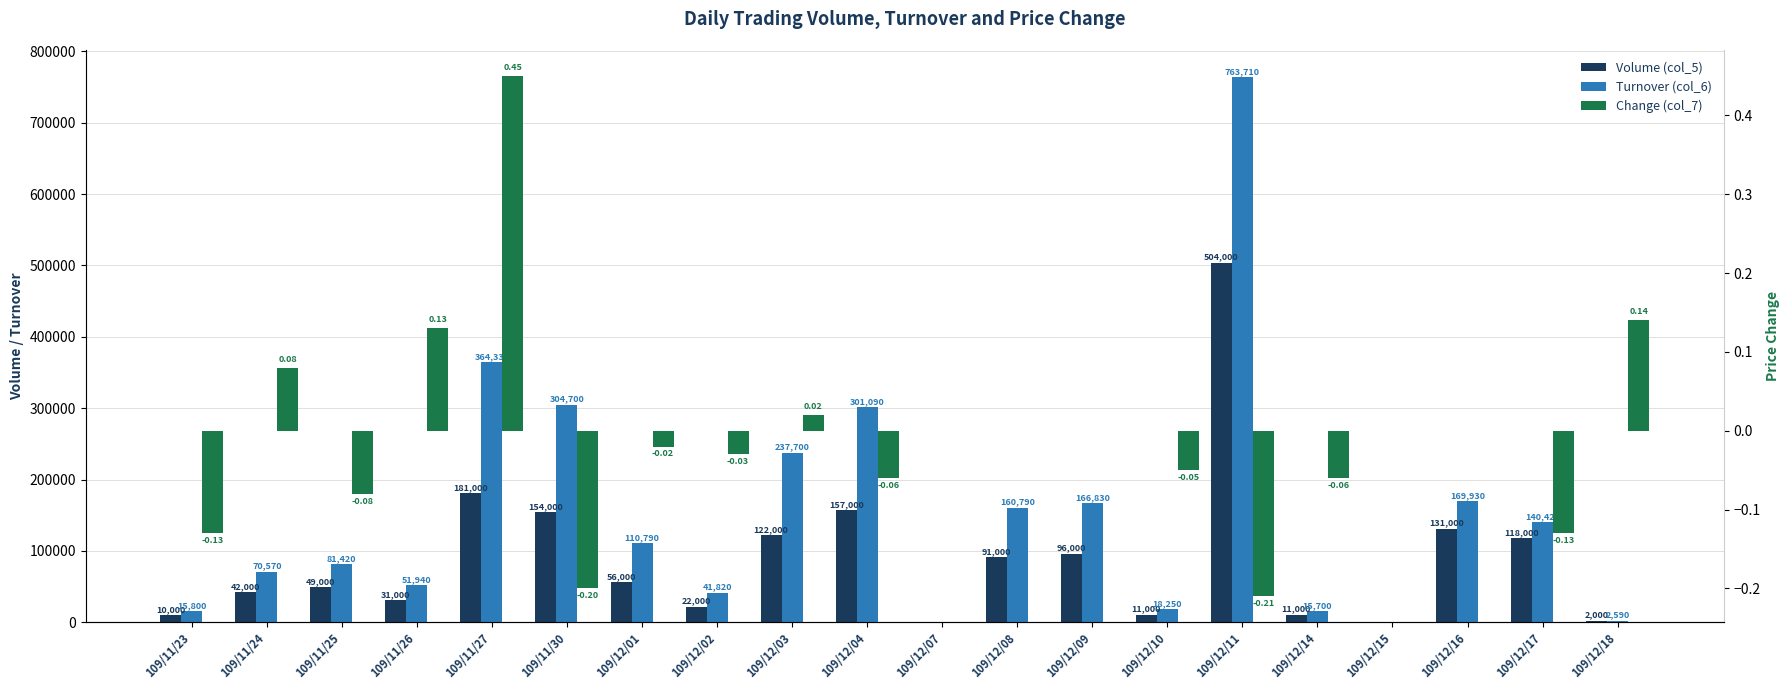

What is the total value across all series at 109/12/17?

258419.9